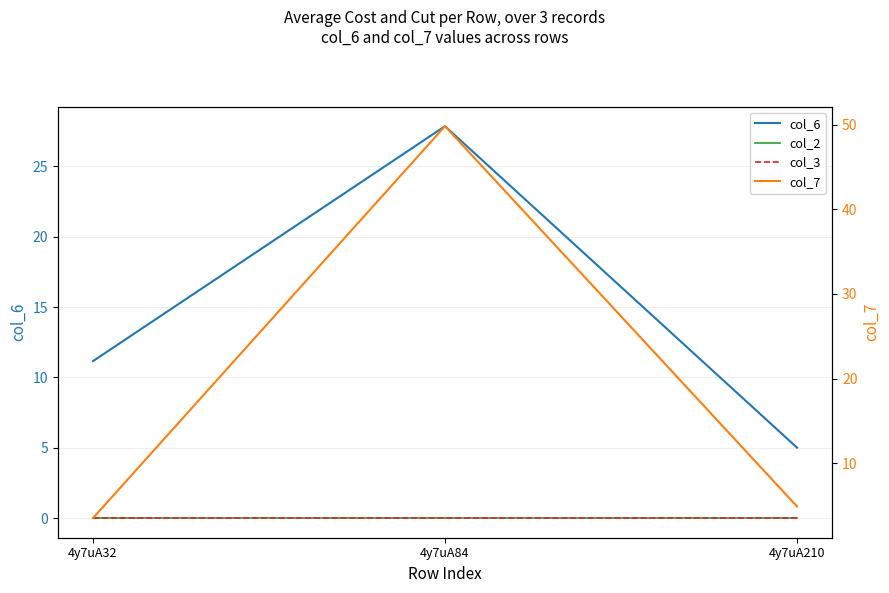

At how many categories does at least one series exceed 4?

3